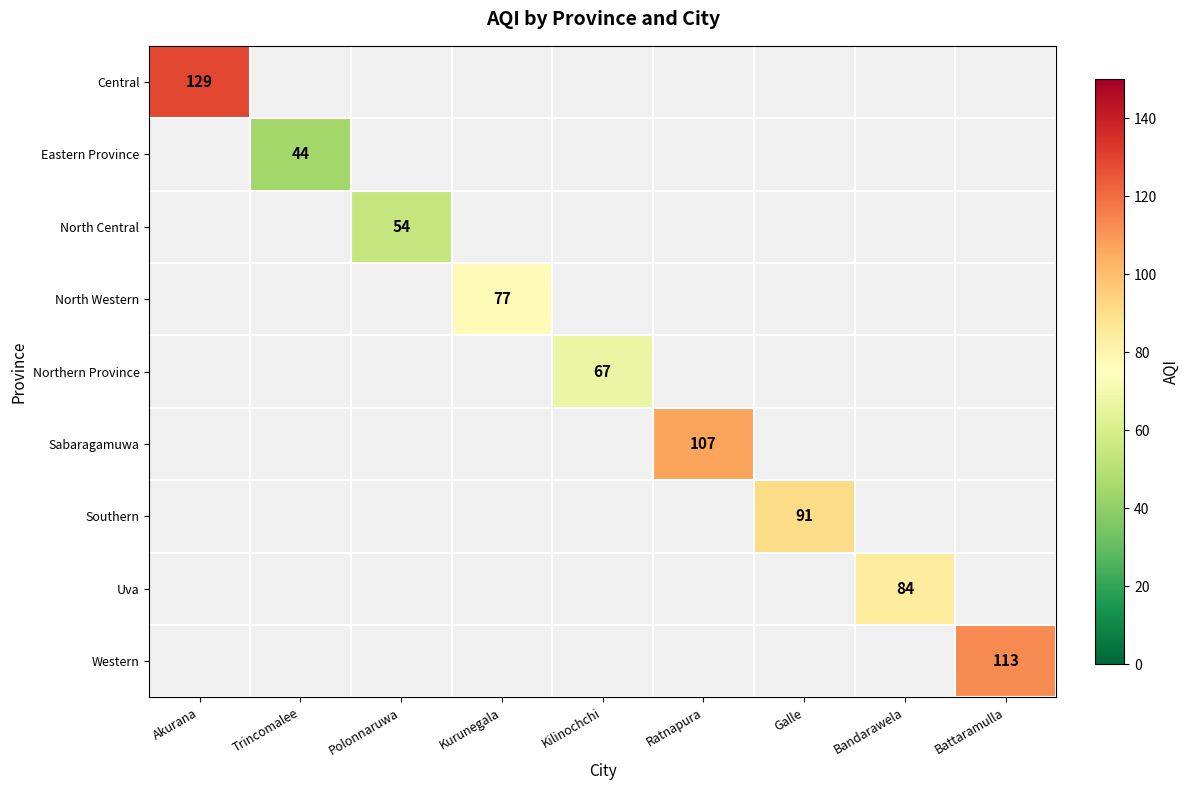

What is the smallest value displayed?

44.0